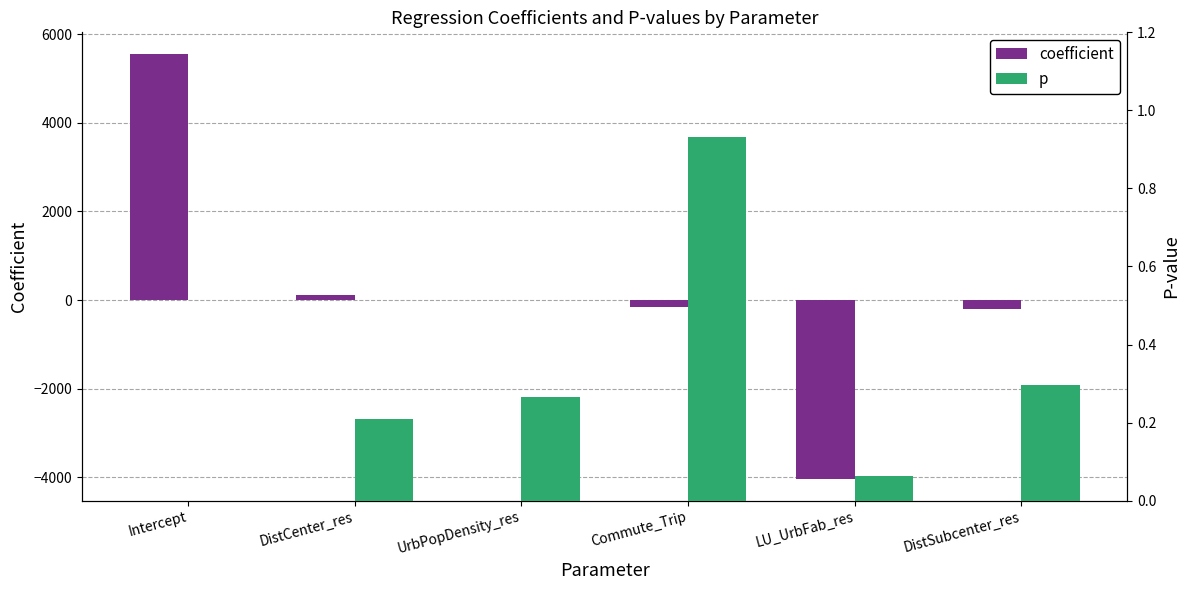

What is the label of the 6th bar from the left?

DistSubcenter_res